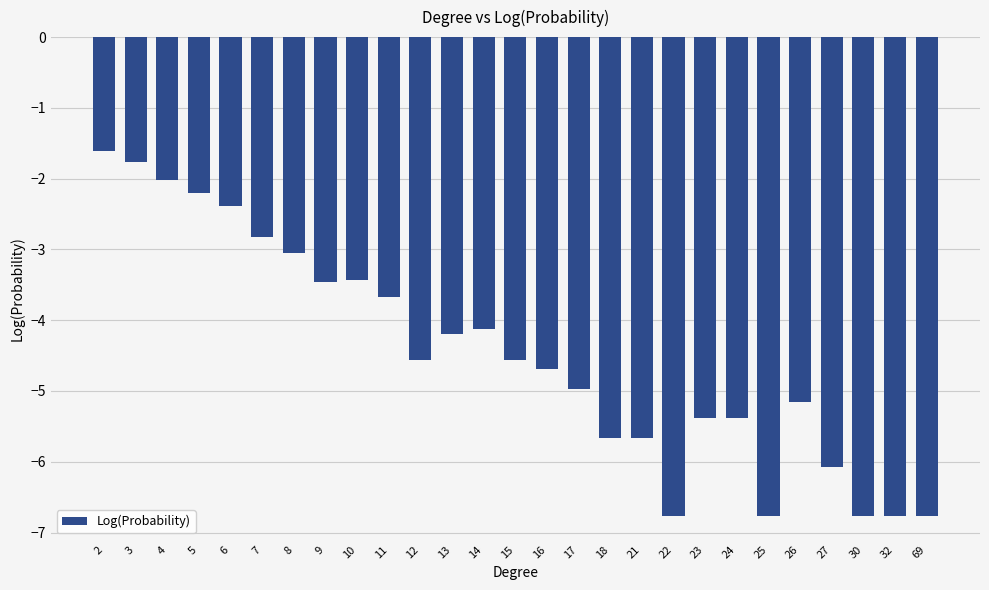

What is the sum of the values at 4 and 11?

-5.7